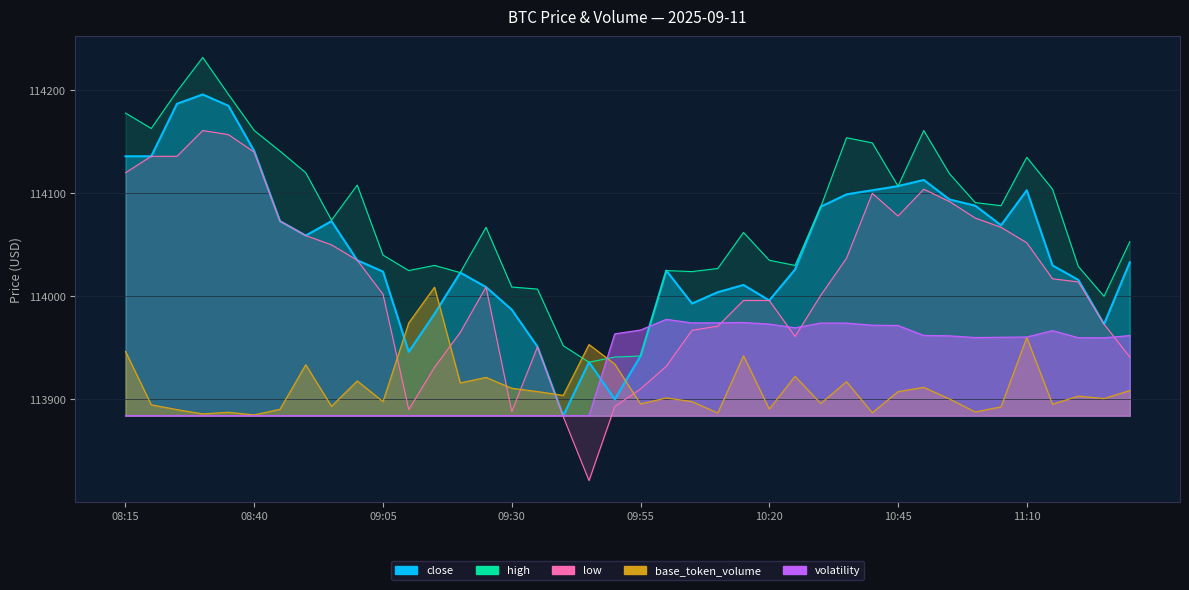

What is the difference between the low values at 09:55 and 08:55?

140.0